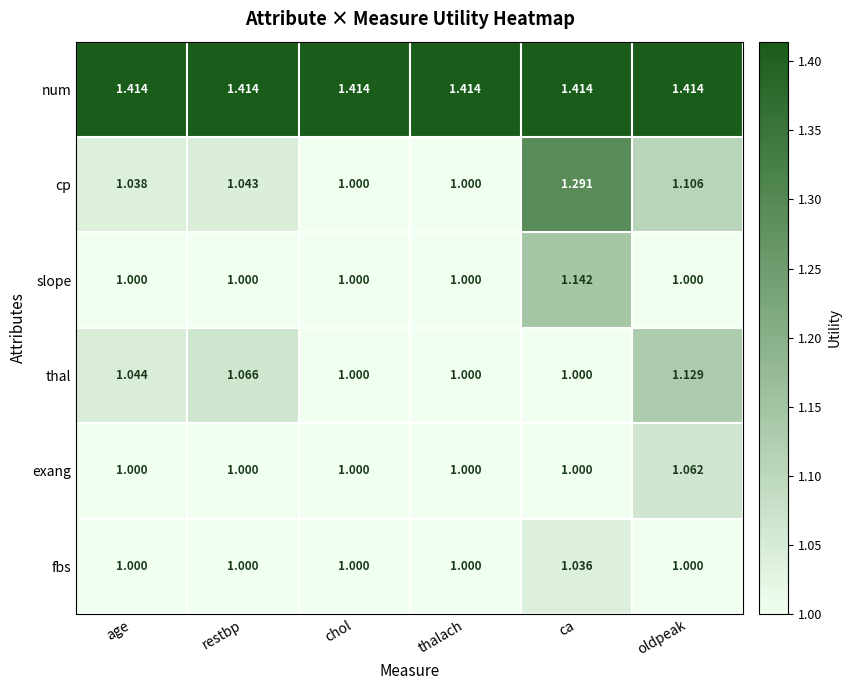

At which category is the sum across all series the highest?

ca